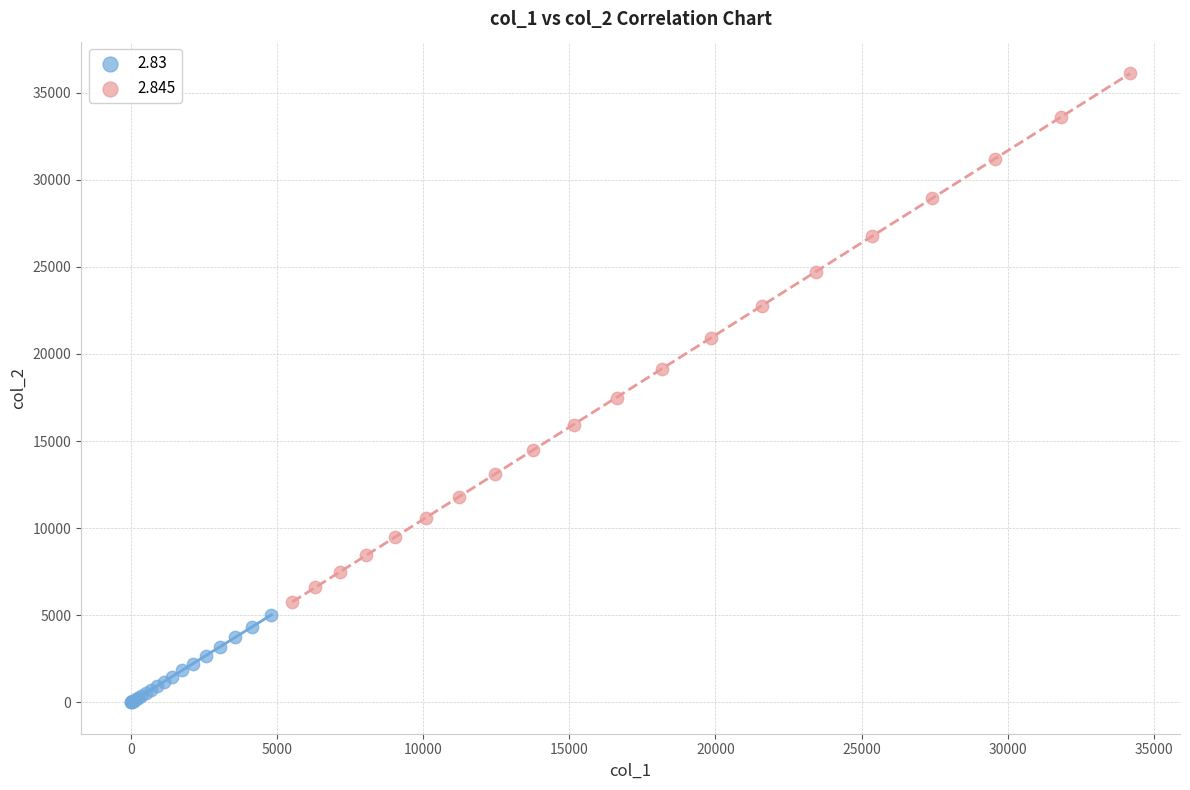

Which series contains the highest Y value?

2.845